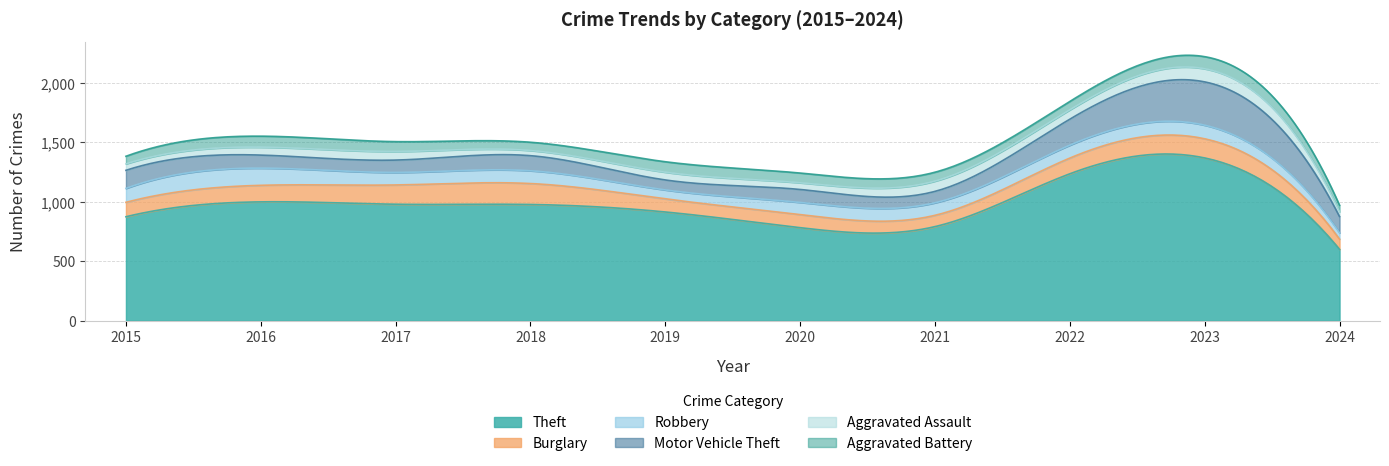

Between 2019 and 2020, which series saw the biggest shift?

Theft